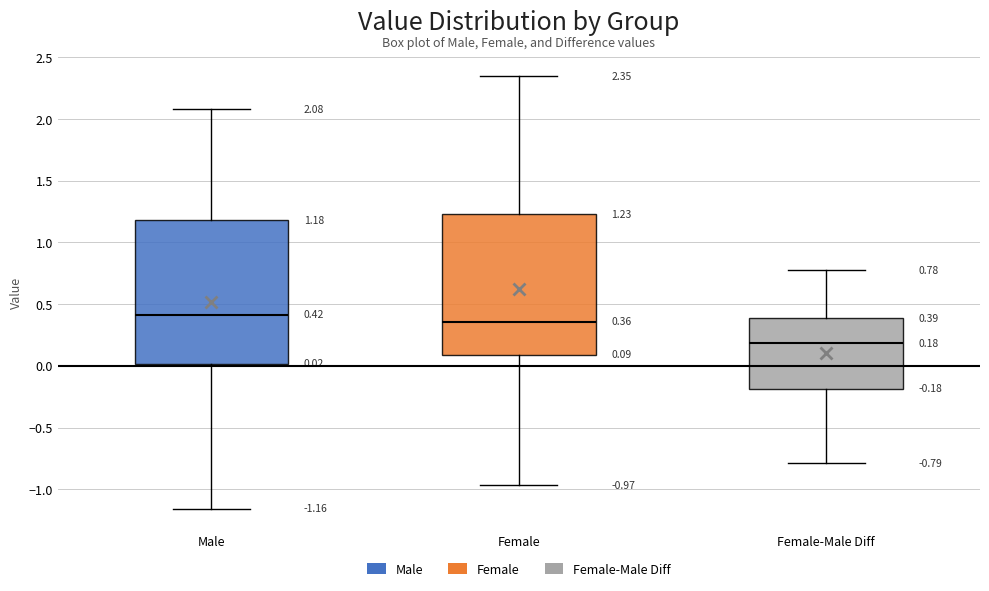

Which box's median line is the lowest?

Female-Male Diff